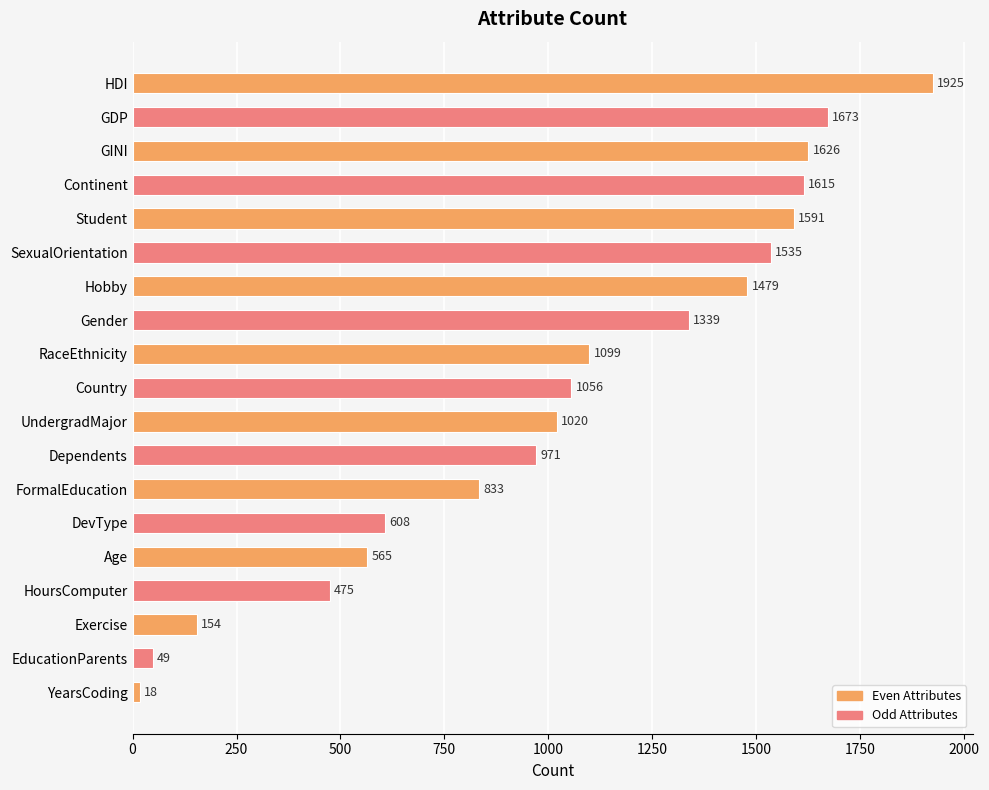

Rank the categories by value from lowest to highest.

YearsCoding, EducationParents, Exercise, HoursComputer, Age, DevType, FormalEducation, Dependents, UndergradMajor, Country, RaceEthnicity, Gender, Hobby, SexualOrientation, Student, Continent, GINI, GDP, HDI